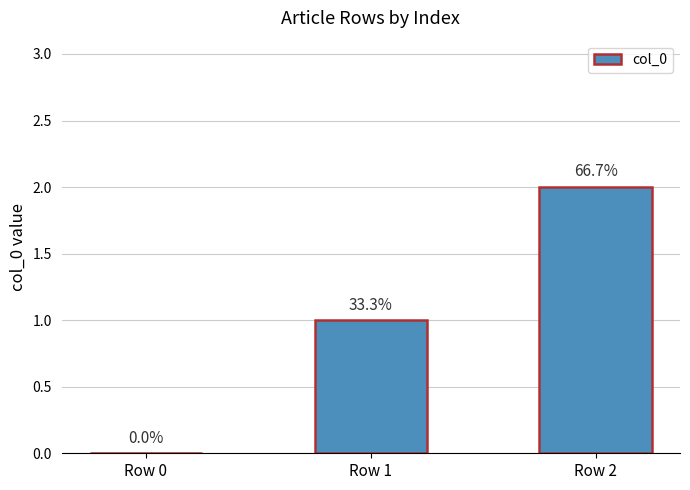

Approximately how many times larger is the value at Row 1 compared to Row 2?

0.5